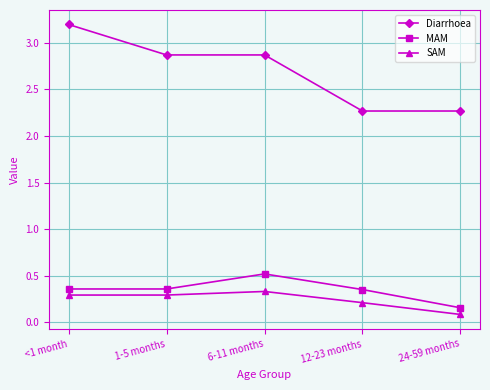

Which label corresponds to the largest value in the chart?

<1 month